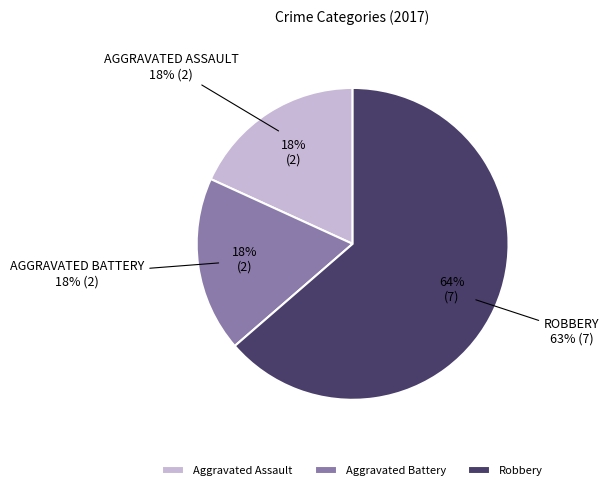

Is it true that Robbery is 52% of the pie?

False